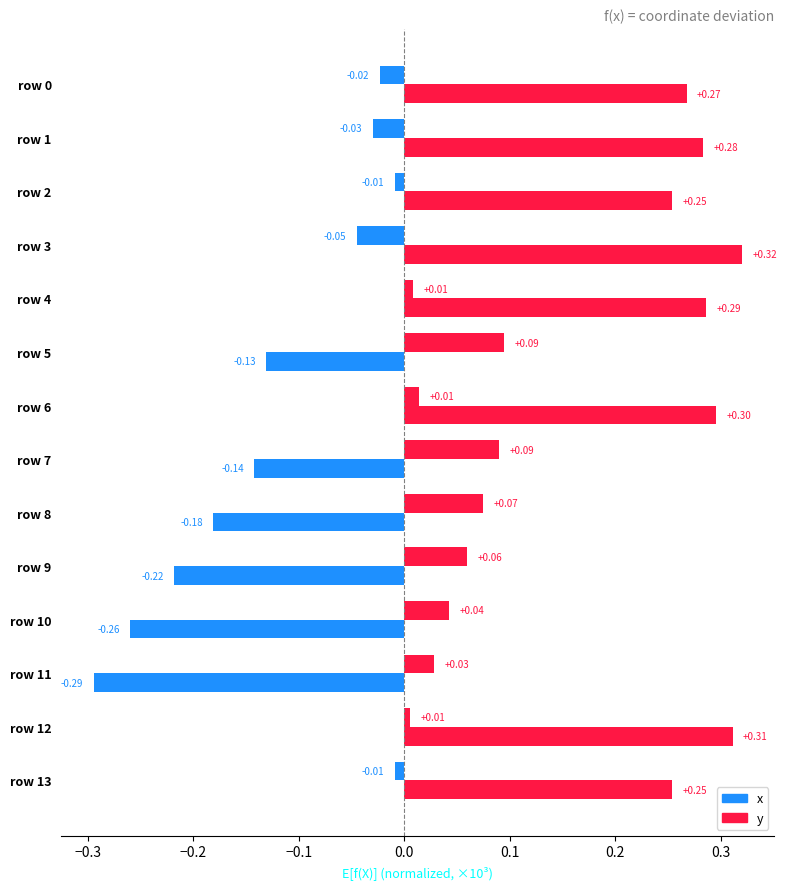

Which series has the largest total across all categories?

x